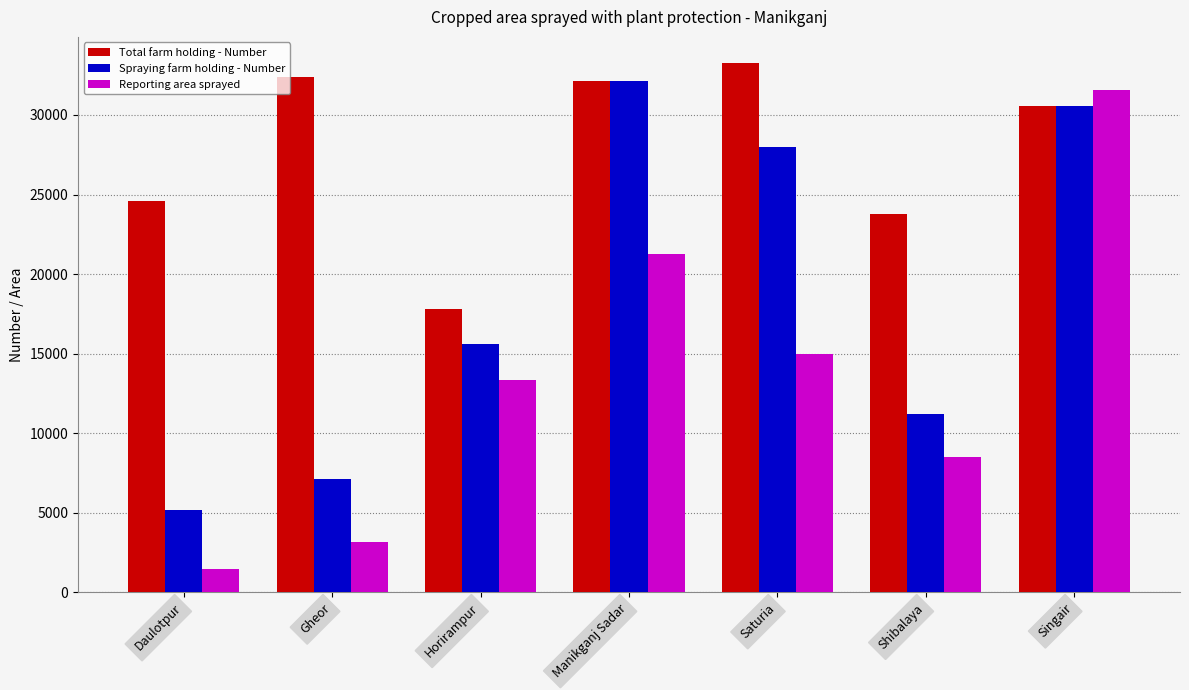

What position from the right is Shibalaya?

2